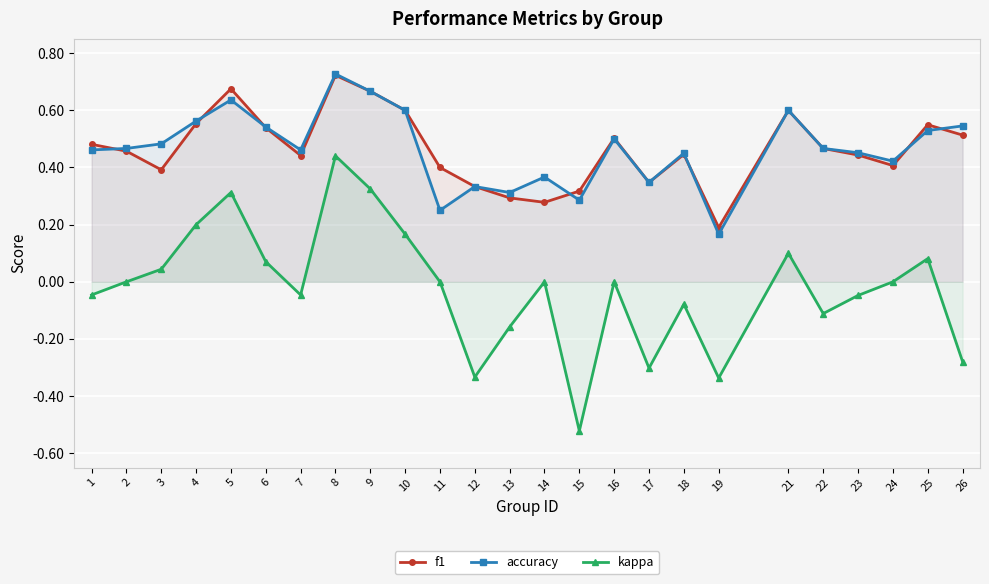

Between which two adjacent categories do f1 and accuracy first intersect?

1 and 2